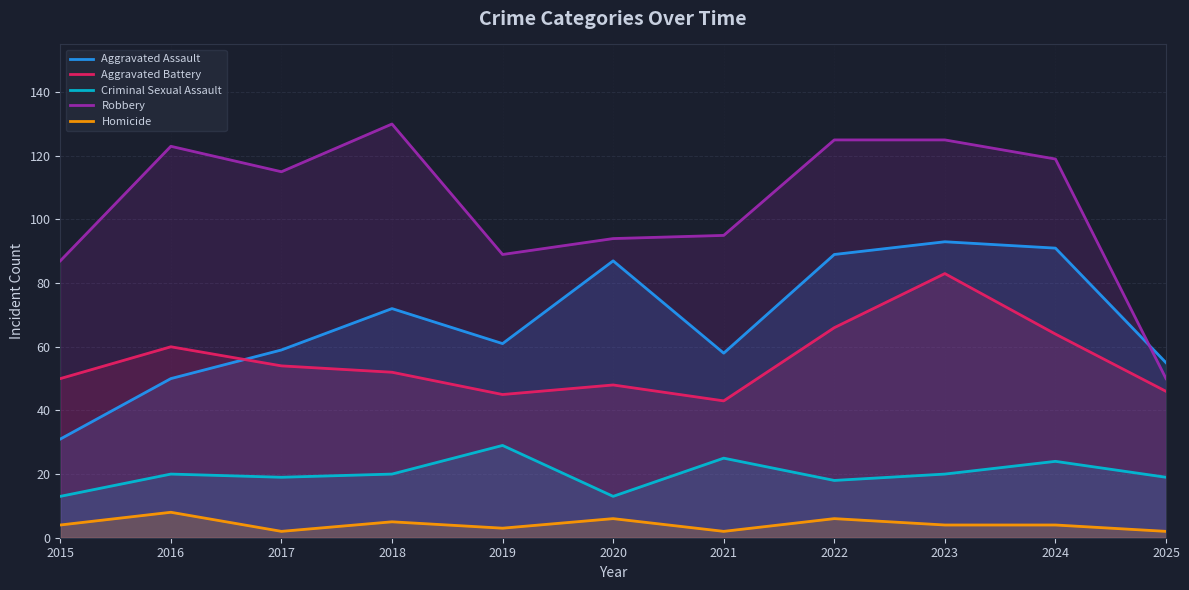

True or false: Robbery and Criminal Sexual Assault cross at least once.

False